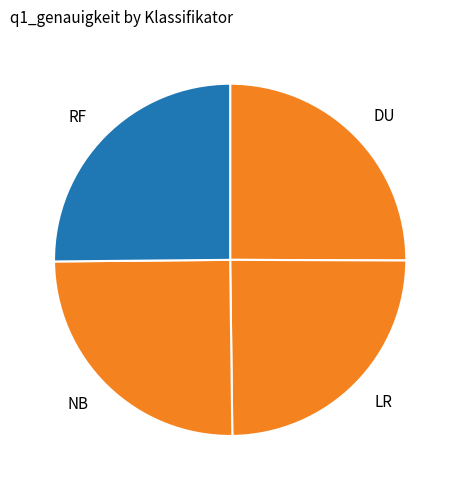

Is it true that RF is 25% of the pie?

True